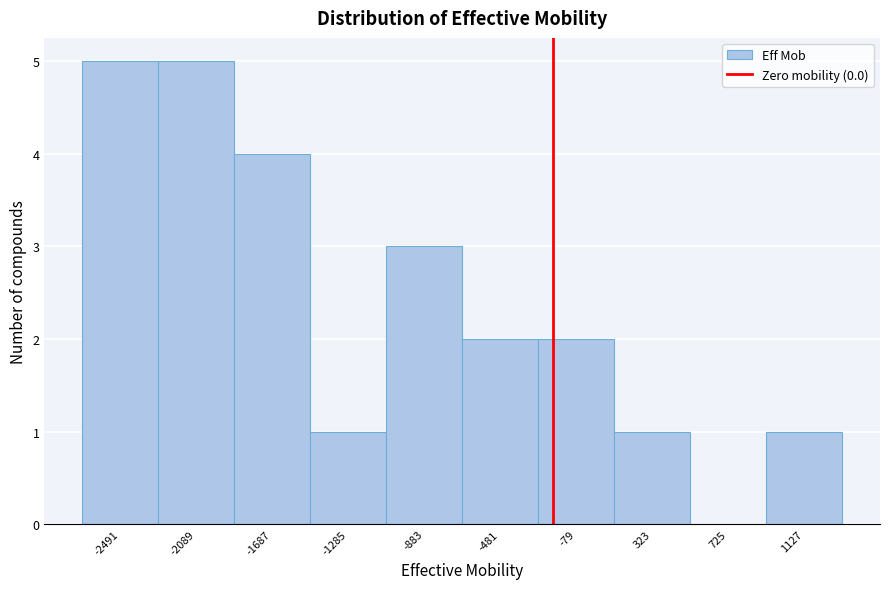

Reading right to left, what are all the values shown in this chart?

1127=1	725=0	323=1	-79=2	-481=2	-883=3	-1285=1	-1687=4	-2089=5	-2491=5